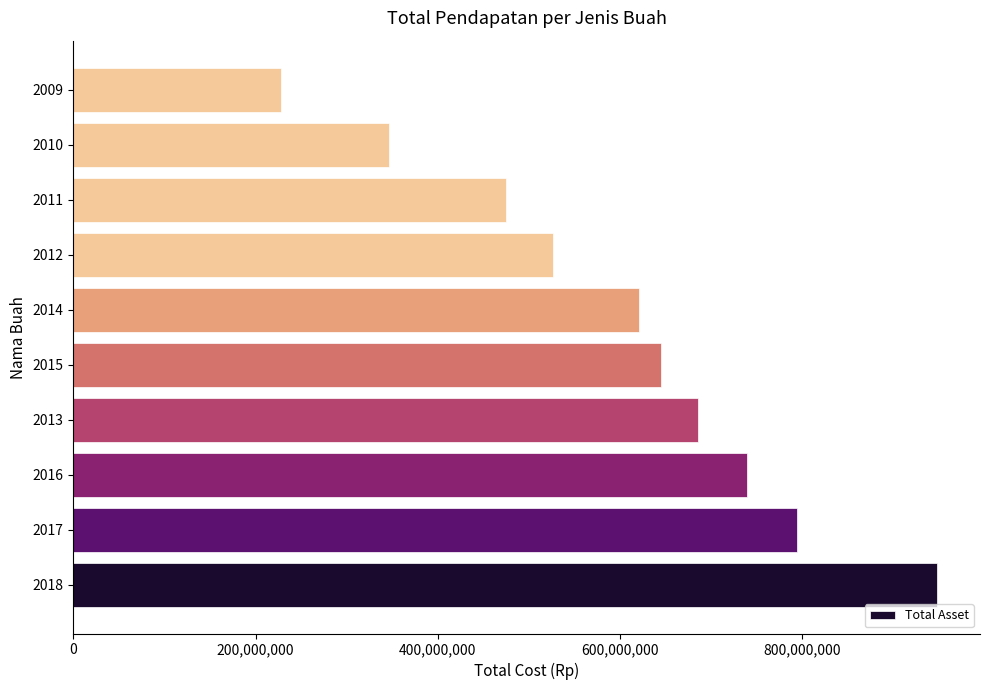

What is the average value?

600731689